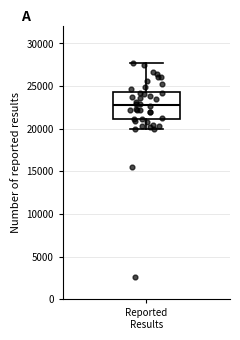

Transcribe this box plot: give where the median line is, the range the box spans, and where the two whiskers end, as read against the y-axis. The values are not printed on the chart, so give them approximately, as read against the axis.

median 22500, box 21000 to 24500, whiskers 20000 to 27500